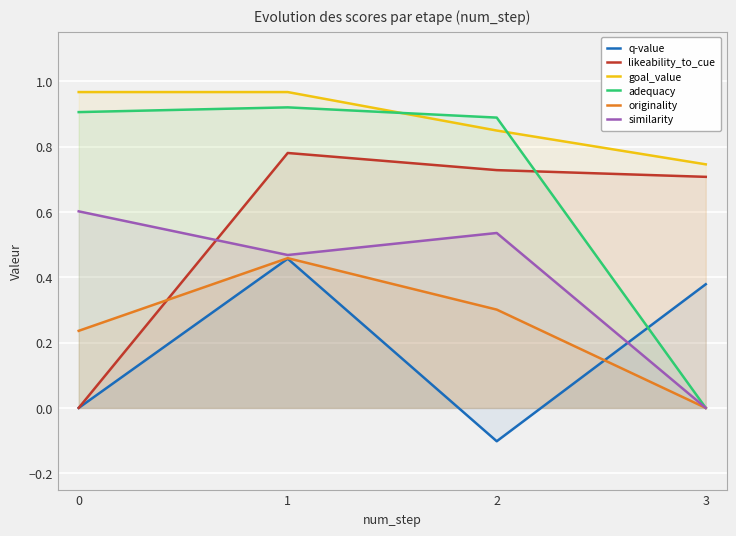

Between 1 and 3, which series saw the biggest shift?

adequacy